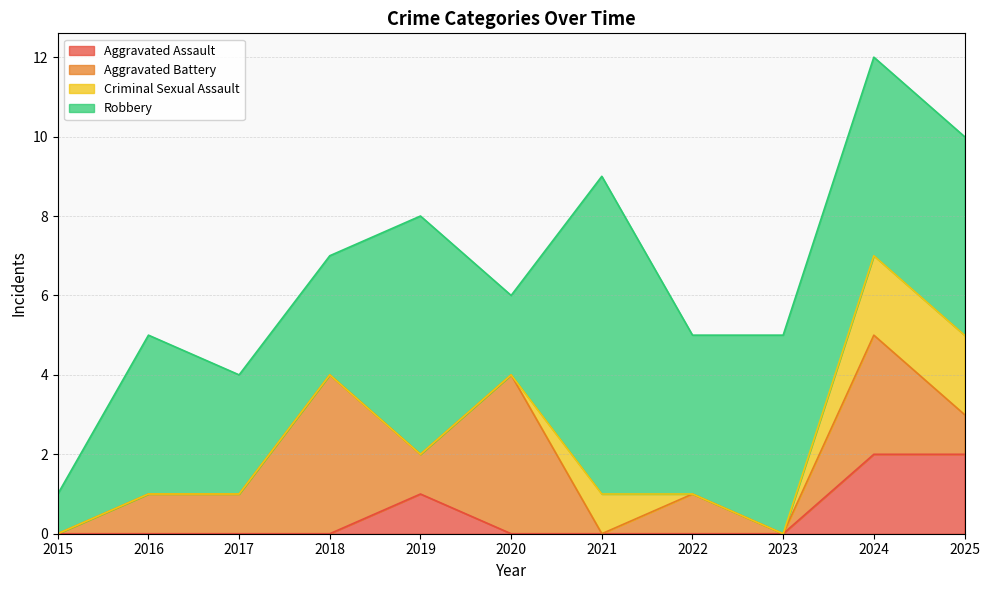

What are all the series names shown in the legend?

Aggravated Assault, Aggravated Battery, Criminal Sexual Assault, Robbery